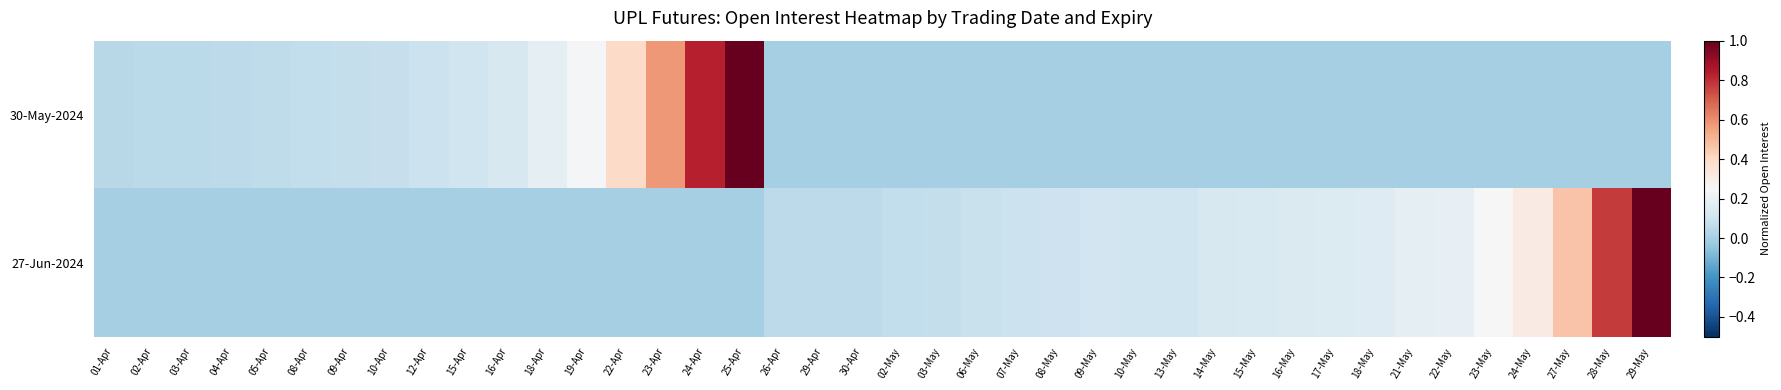

Between 27-May and 22-May, which is larger?

27-May